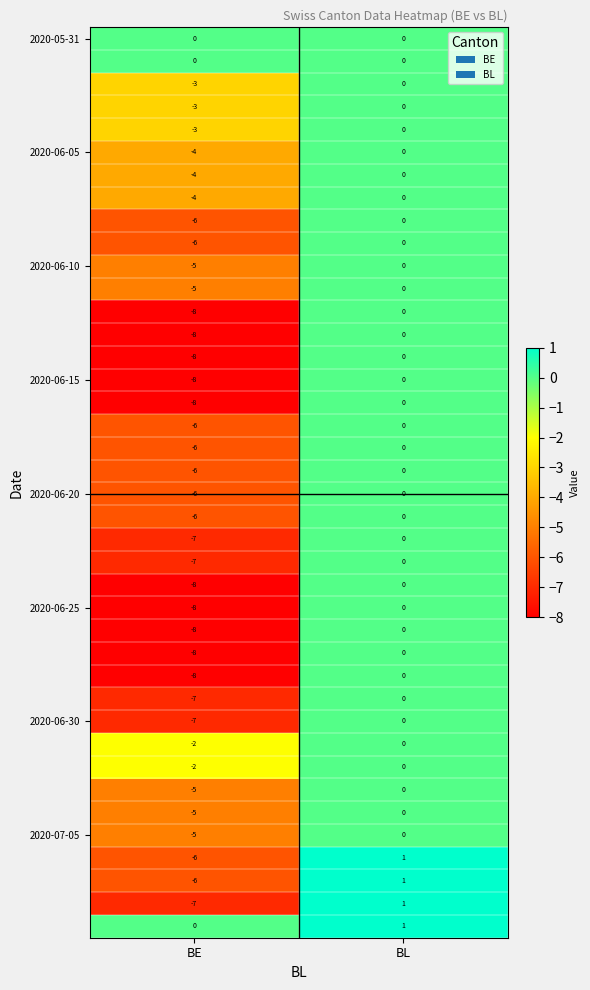

How many series are shown in this chart?

40